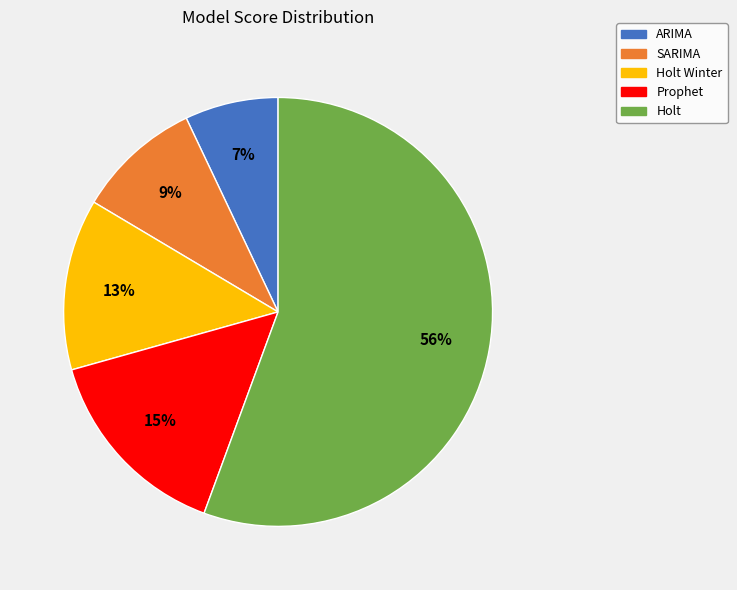

To the nearest percent, what is the difference between the largest and smallest slice percentages?

49%